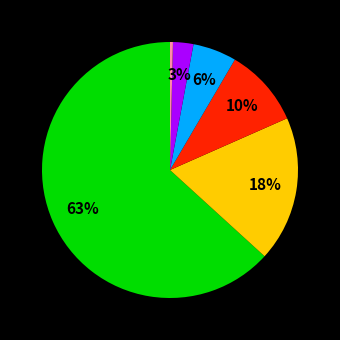

To the nearest percent, what is the difference between the largest and smallest slice percentages?

63%